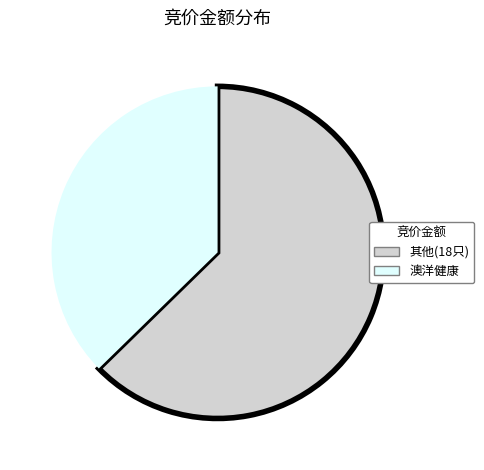

Is there any slice that represents more than half of the pie?

Yes